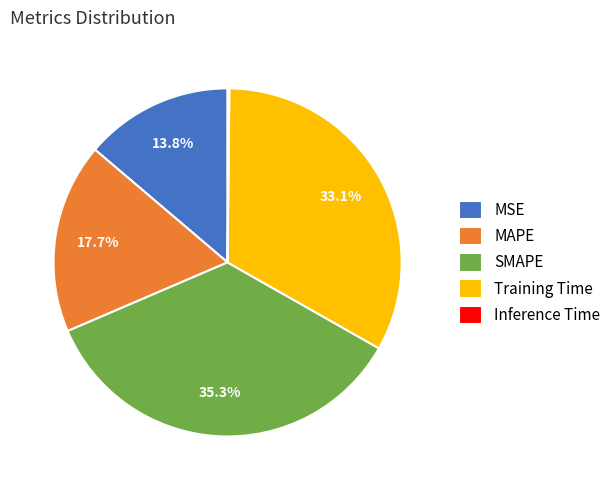

Which slice is the largest?

SMAPE